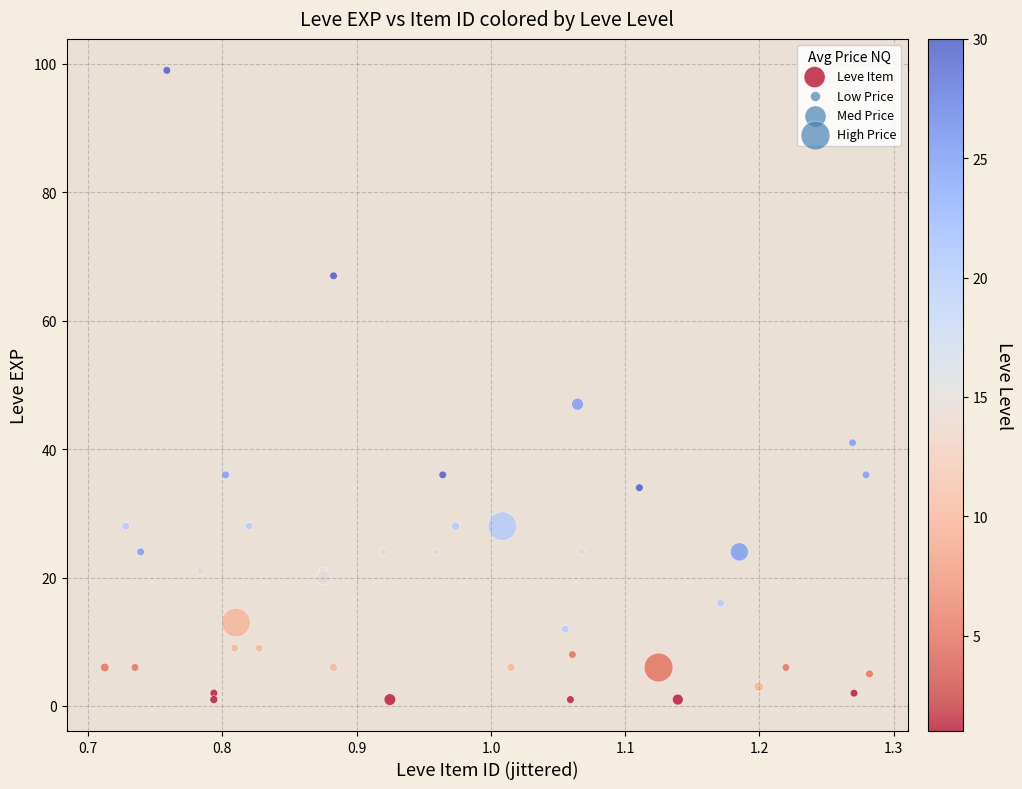

What Y value in the scatter plot is closest to 50?

47